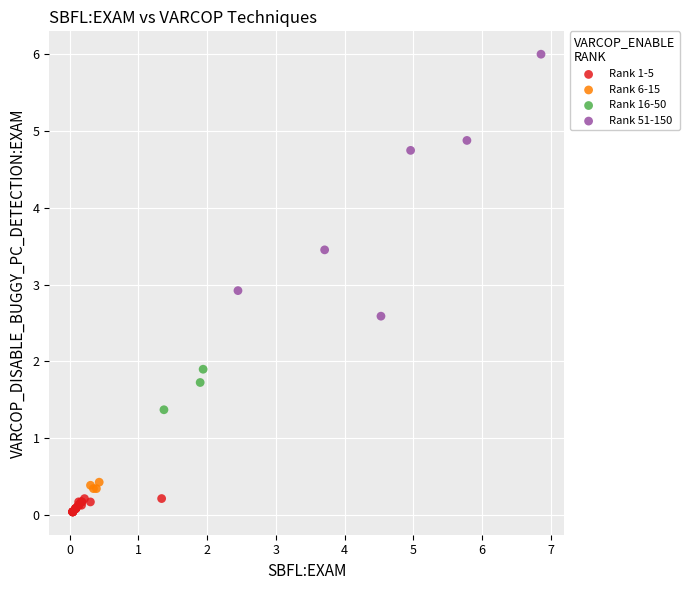

Which series has the largest Y range (max minus min)?

Rank 51-150